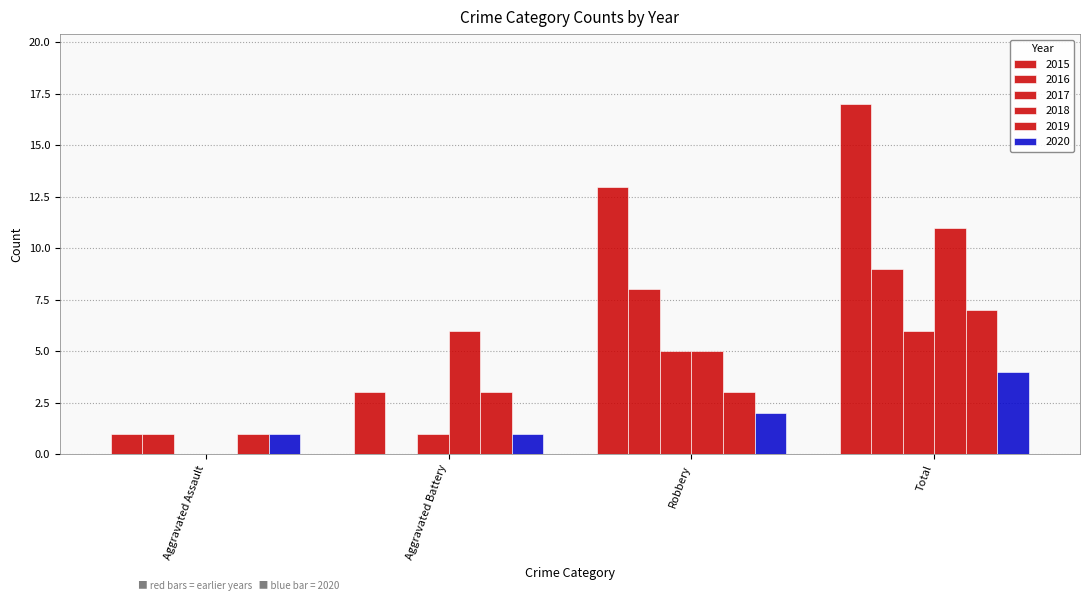

What is the difference between the 2015 values at Total and Aggravated Assault?

16